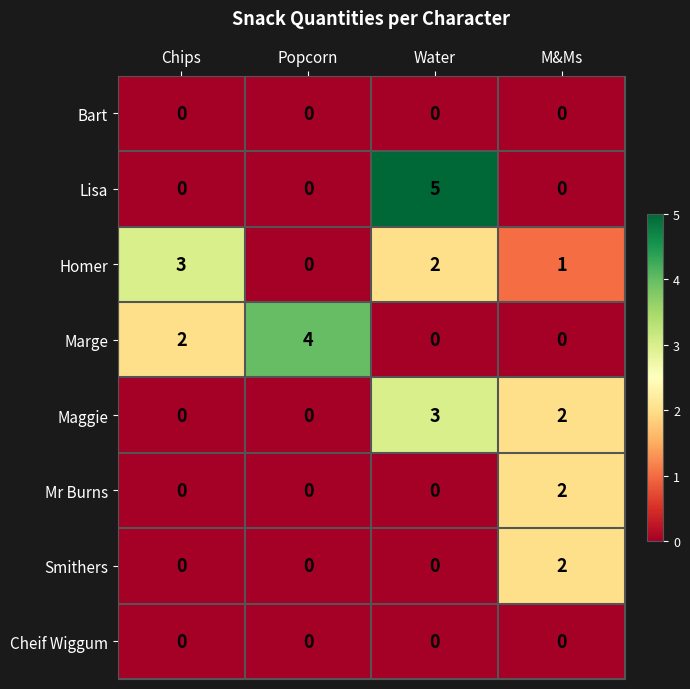

At which category is the sum across all series the highest?

Water